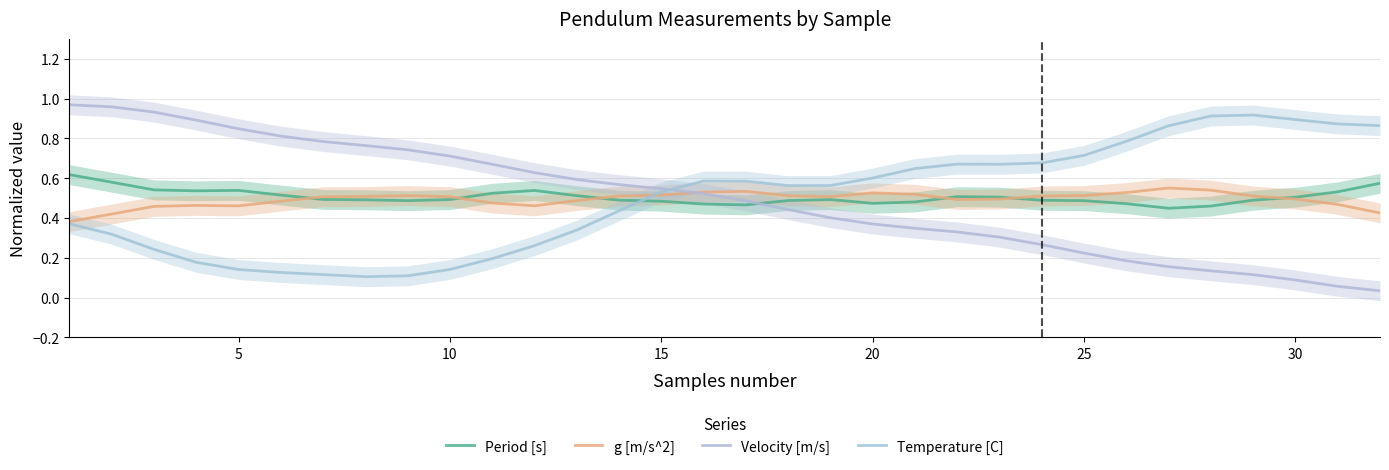

Count the number of categories in the chart.

32